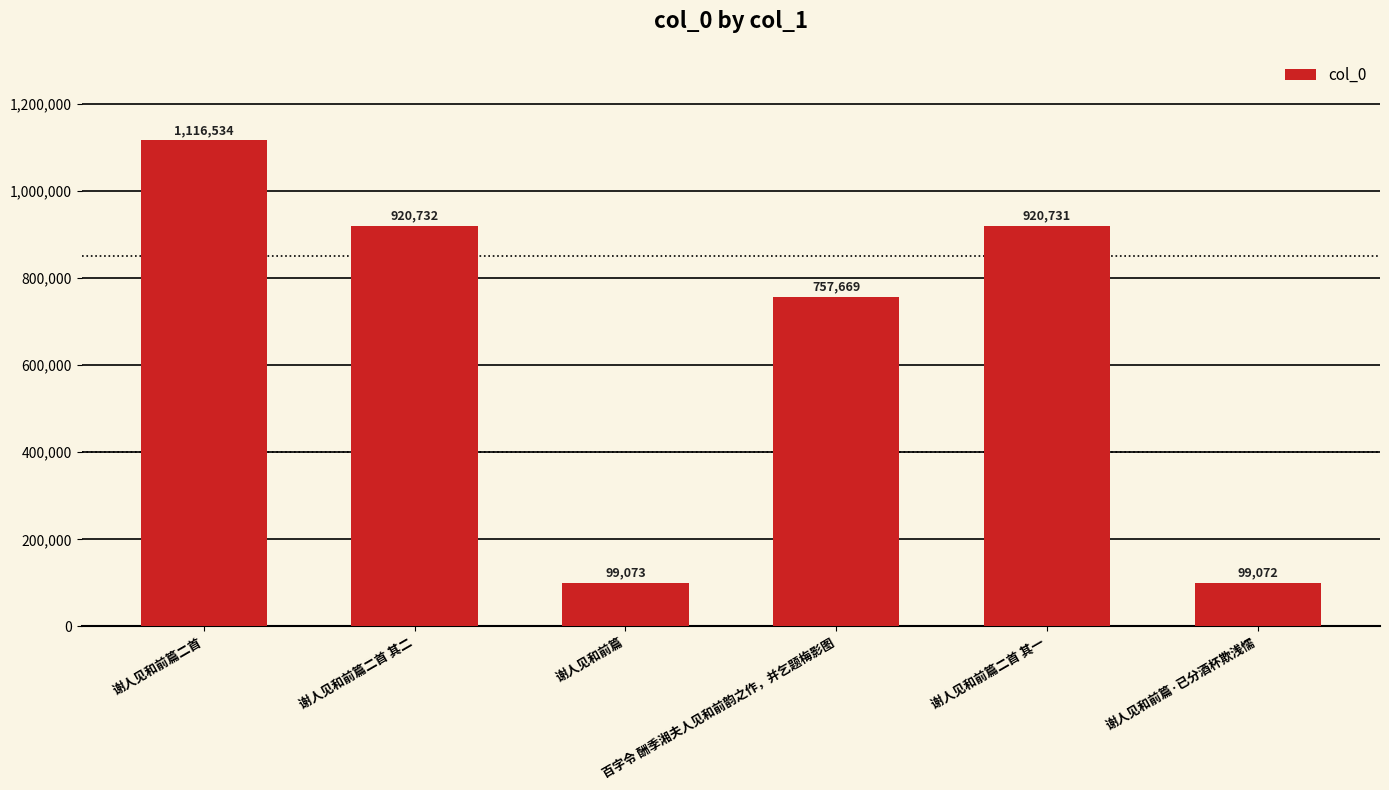

Approximately how many times larger is the value at 谢人见和前篇·已分酒杯欺浅懦 compared to 谢人见和前篇?

1.0